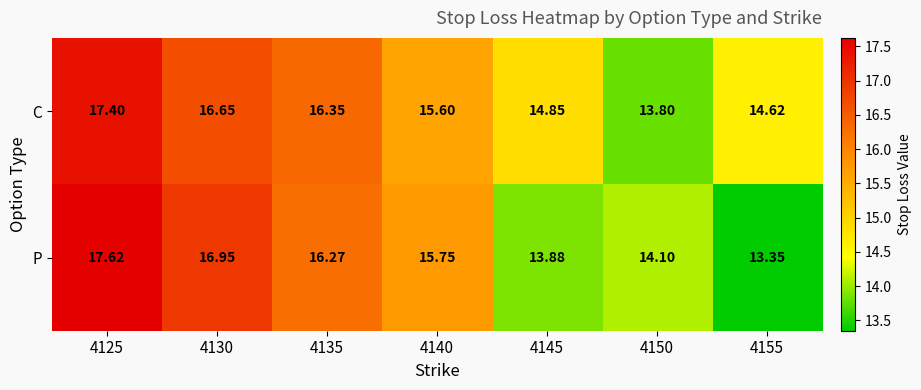

What is the greatest value displayed?

17.6